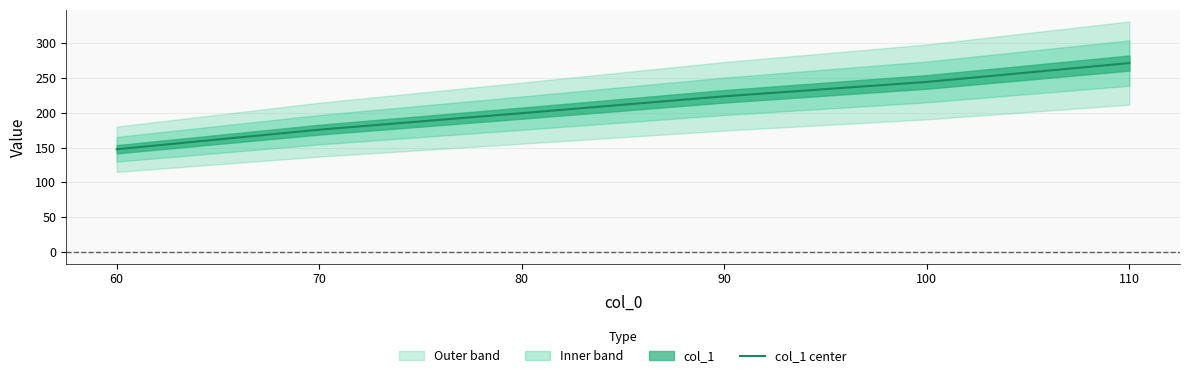

Reading left to right, transcribe all the data shown in this chart.

60=147.5	70=175.5	80=199.2	90=223.4	100=244.0	110=271.0